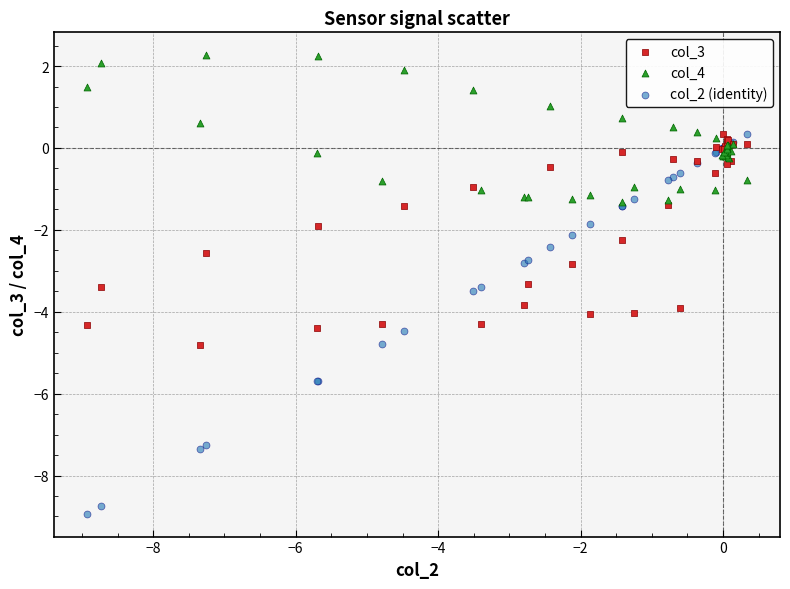

Which series reaches the maximum Y coordinate?

col_4